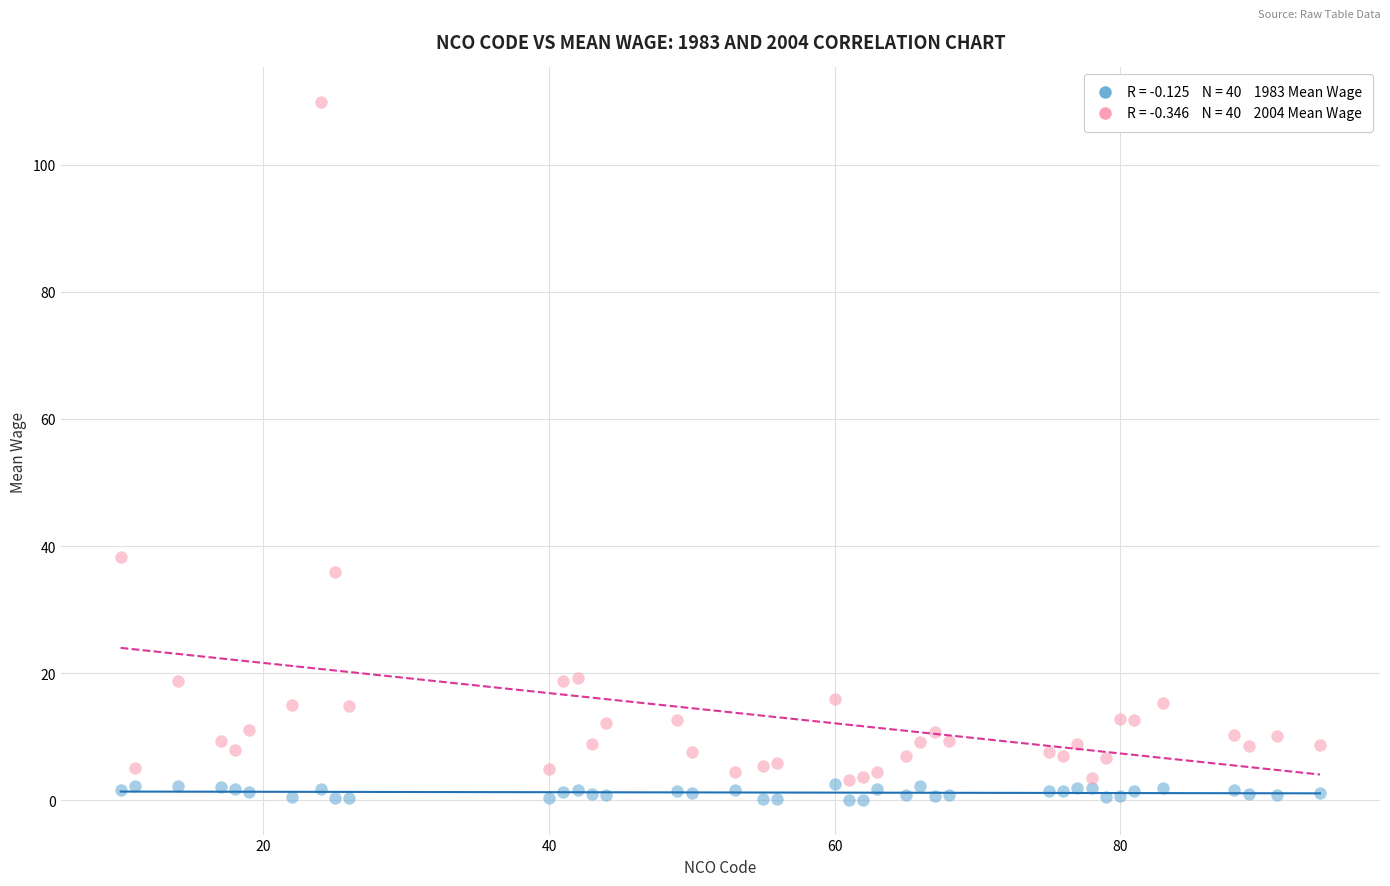

Across all series, what Y value is closest to 54?

38.4